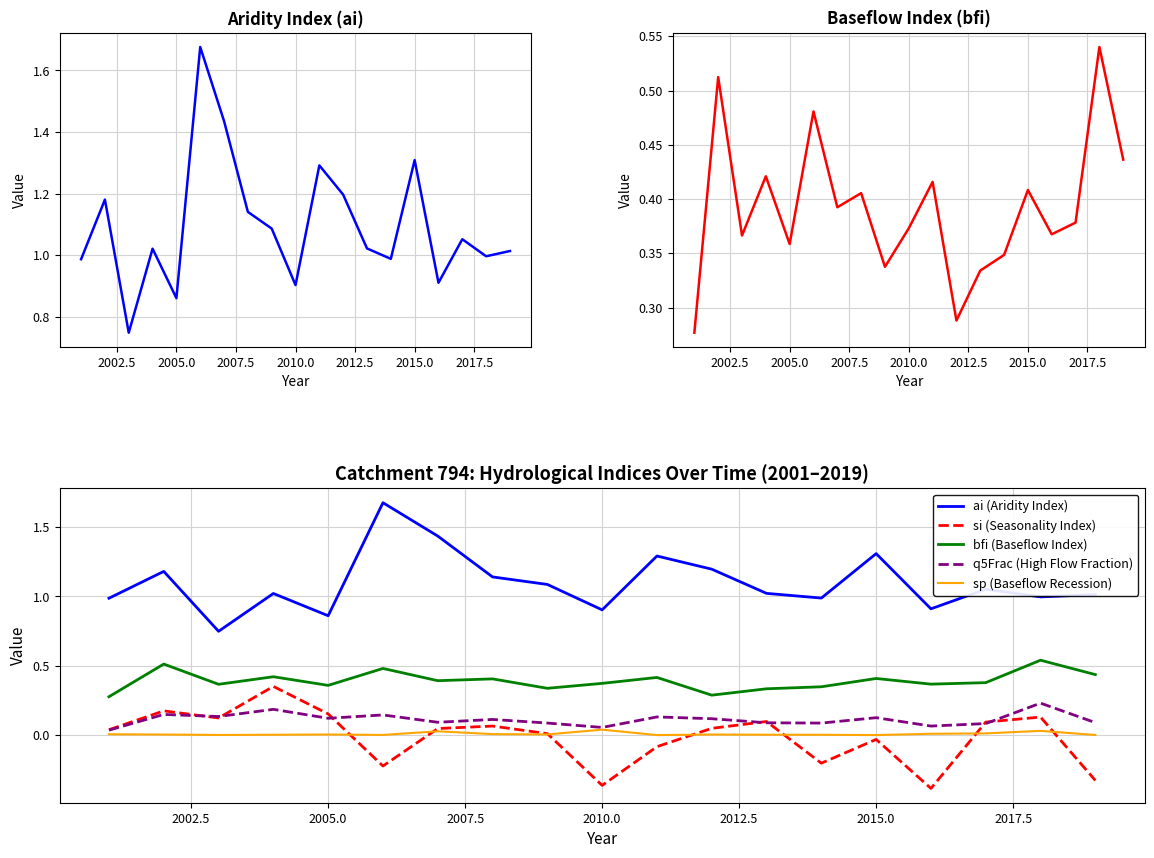

Which series has the largest total across all categories?

ai